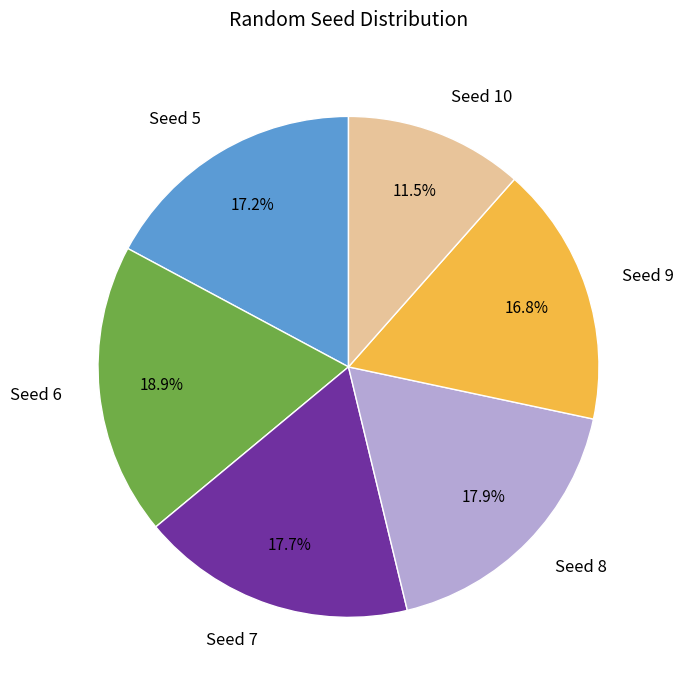

Between Seed 10 and Seed 9, which is larger?

Seed 9